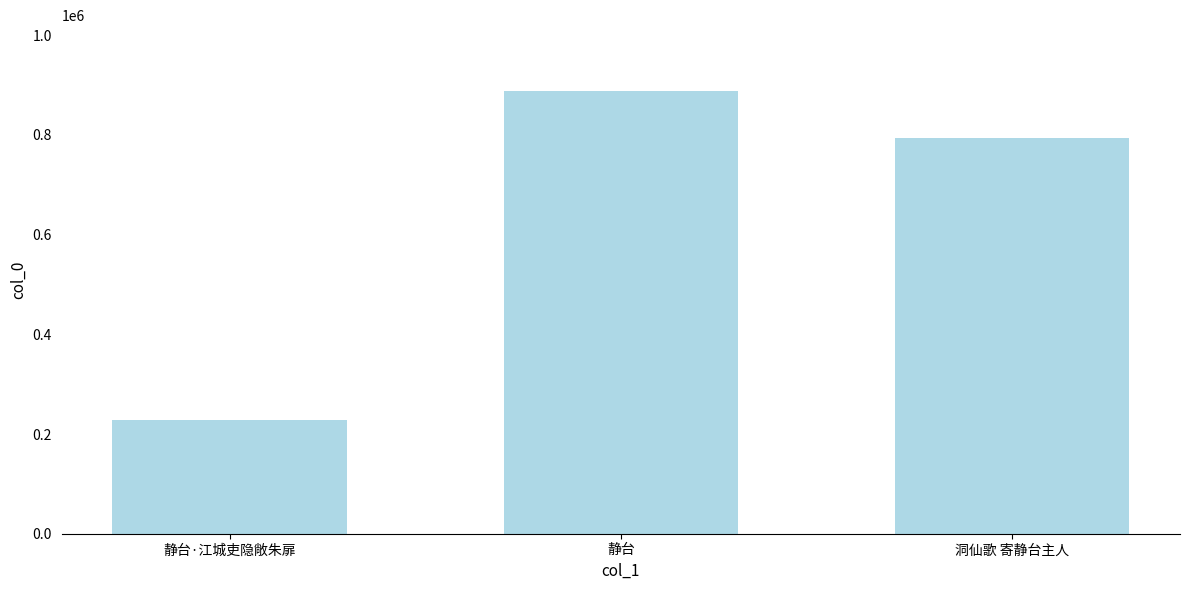

What is the smallest value displayed?

227311